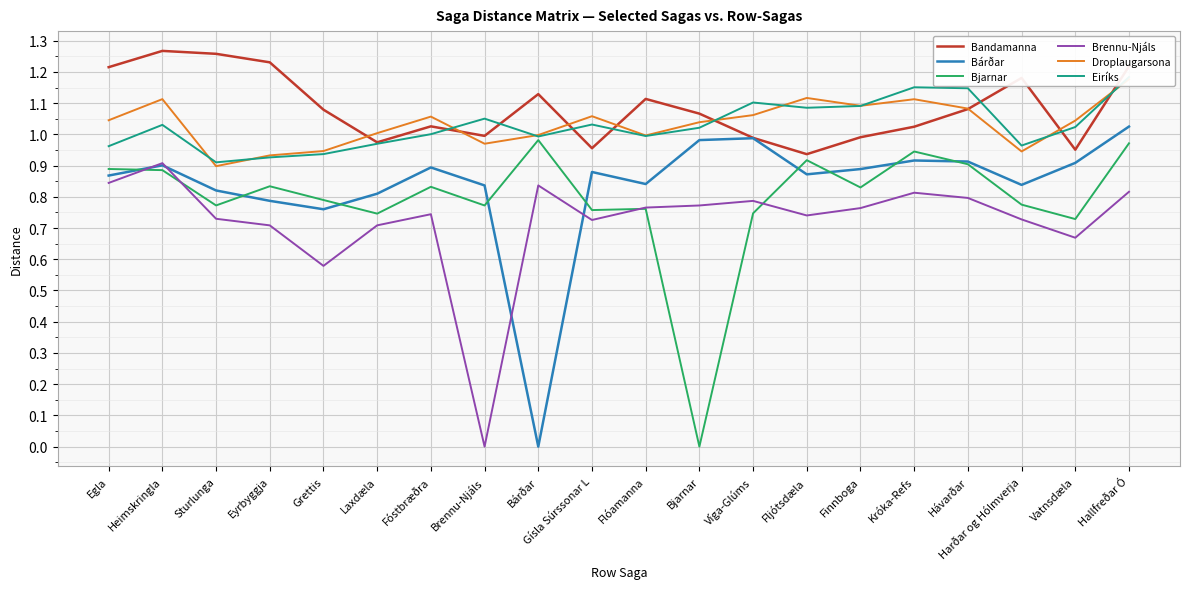

What is the spread (max minus min) of values at Harðar og Hólmverja?

0.5